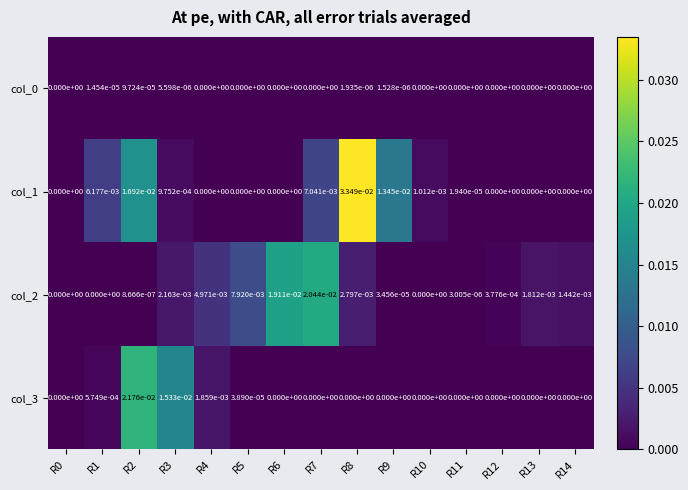

How many series are shown in this chart?

4